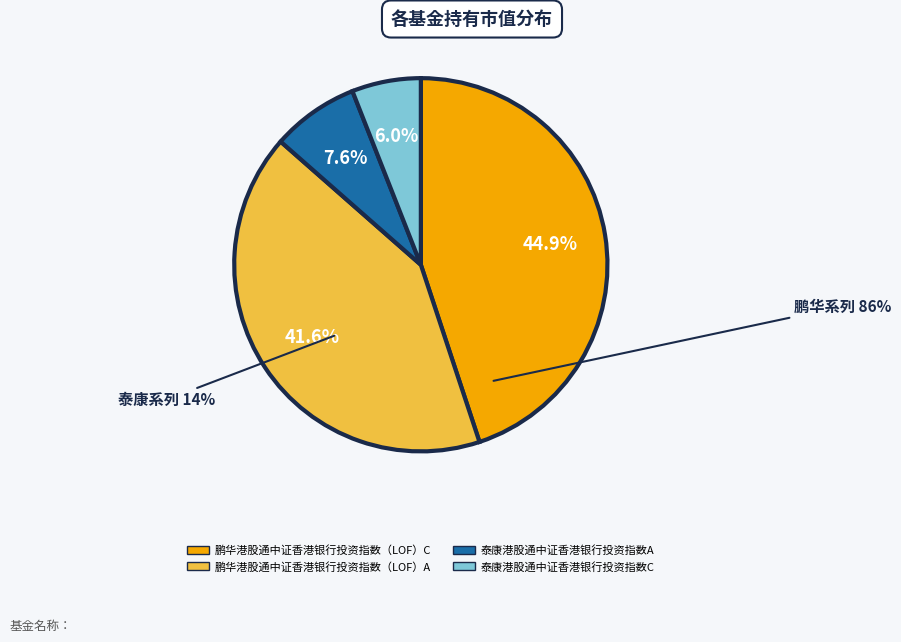

Which category has the biggest portion of the pie?

鹏华港股通中证香港银行投资指数（LOF）C